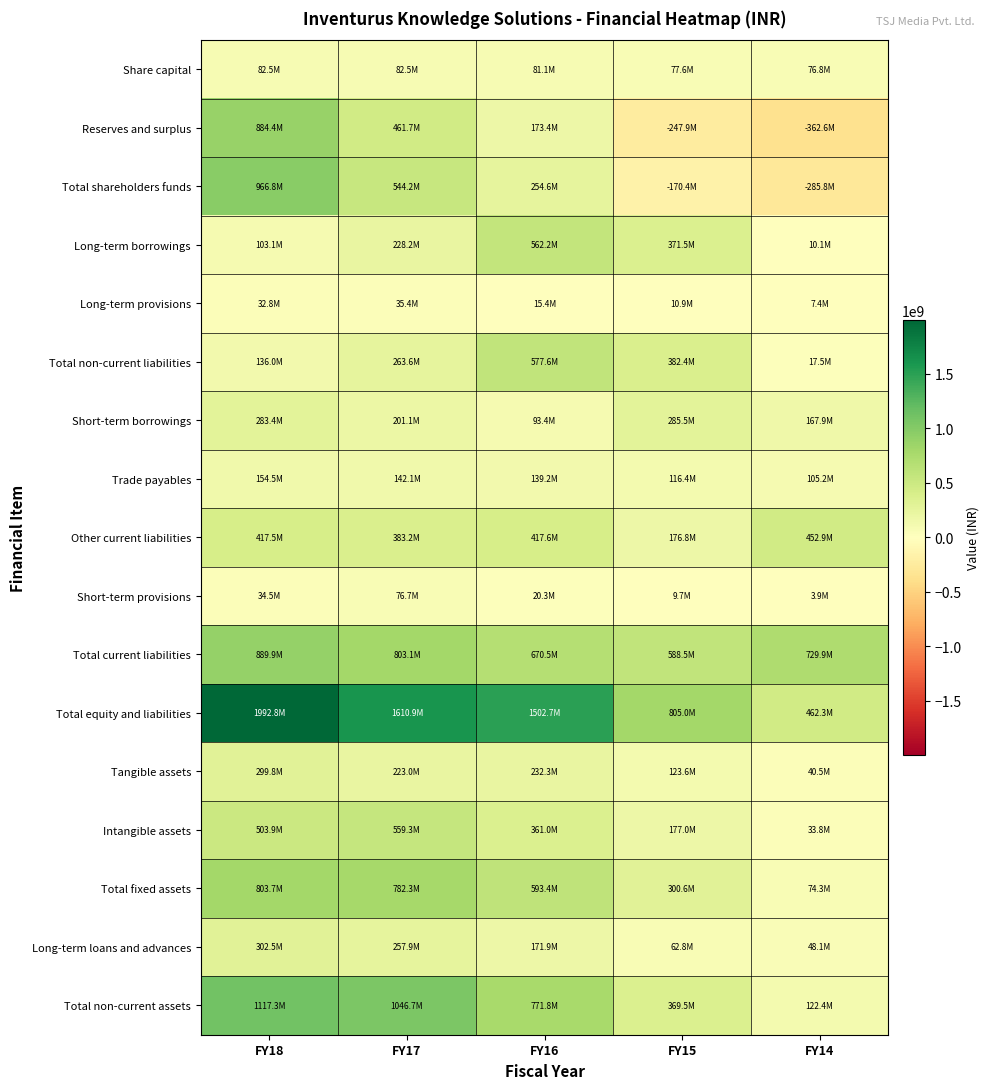

Reading left to right, extract all data points from this chart.

Share capital: FY18=82450310	FY17=82450310	FY16=81125310	FY15=77555040	FY14=76795090
Reserves and surplus: FY18=884398939	FY17=461722944	FY16=173438310	FY15=-247922727	FY14=-362600403
Total shareholders funds: FY18=966849249	FY17=544173254	FY16=254563620	FY15=-170367687	FY14=-285805313
Long-term borrowings: FY18=103149906	FY17=228181593	FY16=562169433	FY15=371519161	FY14=10052685
Long-term provisions: FY18=32835700	FY17=35417689	FY16=15406338	FY15=10873827	FY14=7406287
Total non-current liabilities: FY18=135985606	FY17=263599282	FY16=577575771	FY15=382392988	FY14=17458972
Short-term borrowings: FY18=283436416	FY17=201095557	FY16=93411808	FY15=285520535	FY14=167906478
Trade payables: FY18=154488694	FY17=142134498	FY16=139228009	FY15=116404225	FY14=105175151
Other current liabilities: FY18=417524482	FY17=383156747	FY16=417583186	FY15=176805864	FY14=452910001
Short-term provisions: FY18=34481163	FY17=76695717	FY16=20315100	FY15=9726789	FY14=3904921
Total current liabilities: FY18=889930755	FY17=803082519	FY16=670538103	FY15=588457413	FY14=729896551
Total equity and liabilities: FY18=1992765946	FY17=1610855341	FY16=1502677740	FY15=804950418	FY14=462310339
Tangible assets: FY18=299795349	FY17=223016148	FY16=232347156	FY15=123565330	FY14=40539581
Intangible assets: FY18=503864930	FY17=559313013	FY16=361017701	FY15=177027628	FY14=33767213
Total fixed assets: FY18=803660279	FY17=782329161	FY16=593364857	FY15=300592958	FY14=74306794
Long-term loans and advances: FY18=302474679	FY17=257921522	FY16=171860242	FY15=62756253	FY14=48079107
Total non-current assets: FY18=1117305583	FY17=1046670833	FY16=771784344	FY15=369536711	FY14=122385901